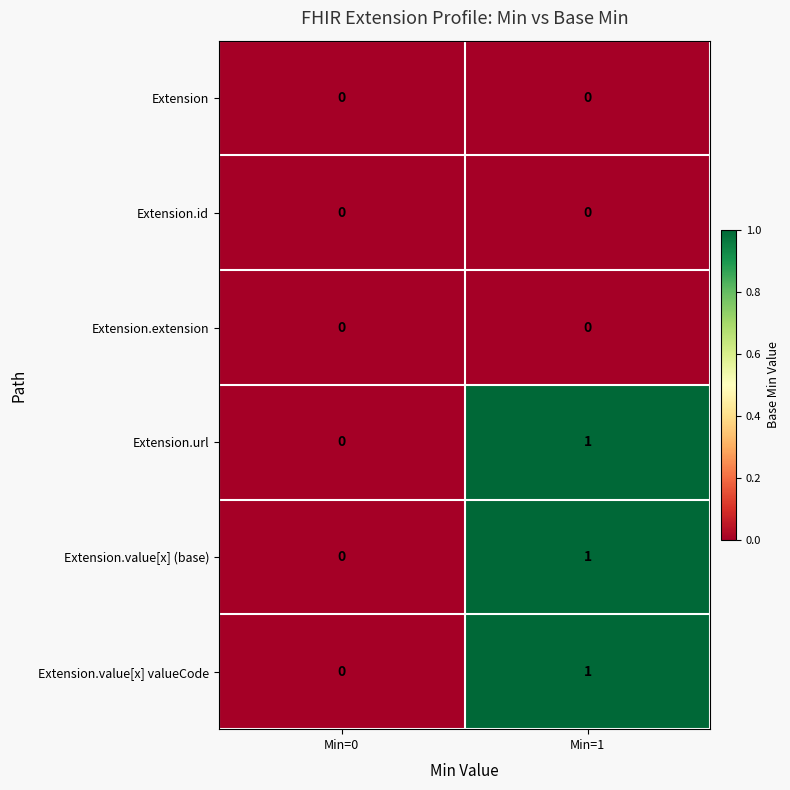

List the labels in order of Extension.url value, largest first.

Min=1, Min=0